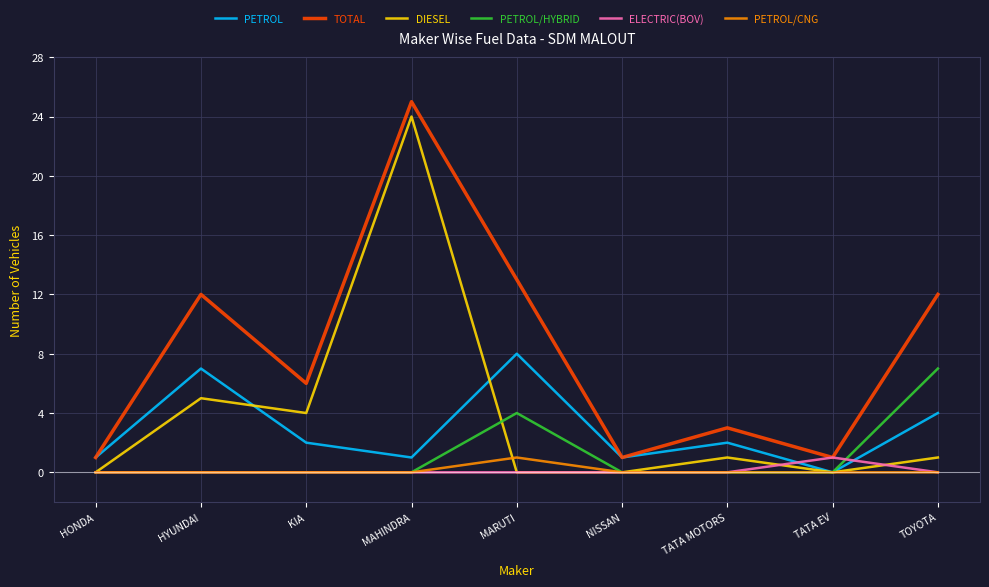

Between TATA EV and TOYOTA, which series saw the biggest shift?

TOTAL